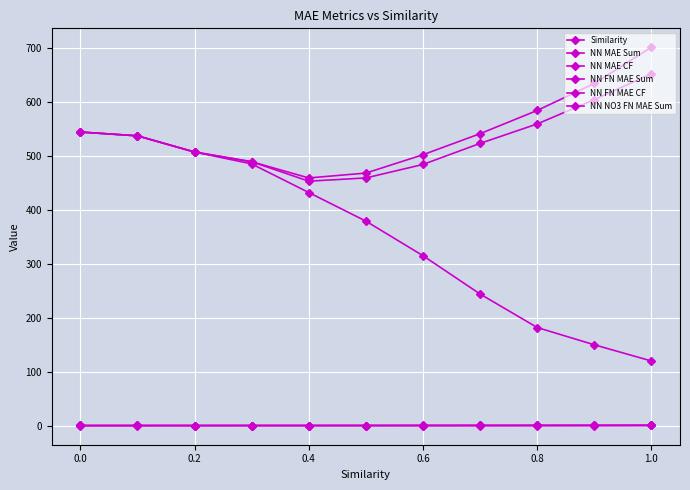

At how many categories does at least one series exceed 332?

11